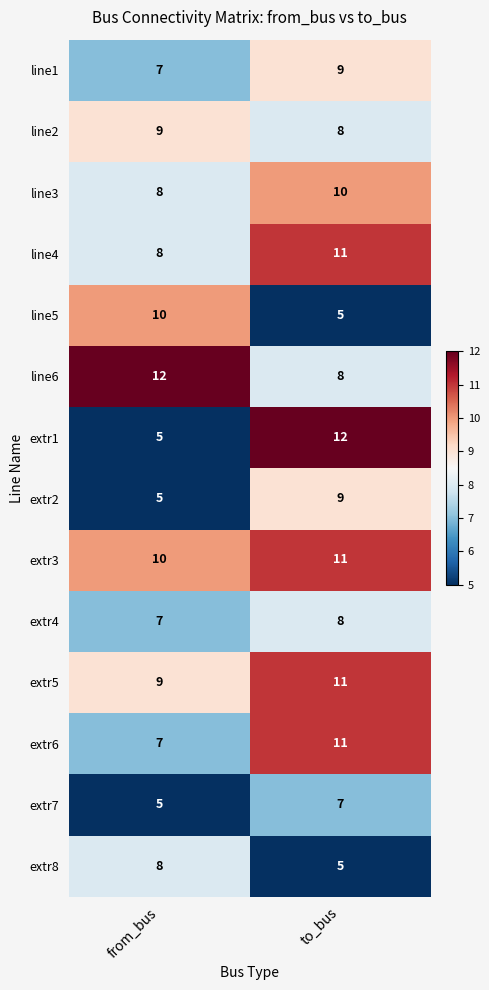

What is the sum of all extr8 values?

13